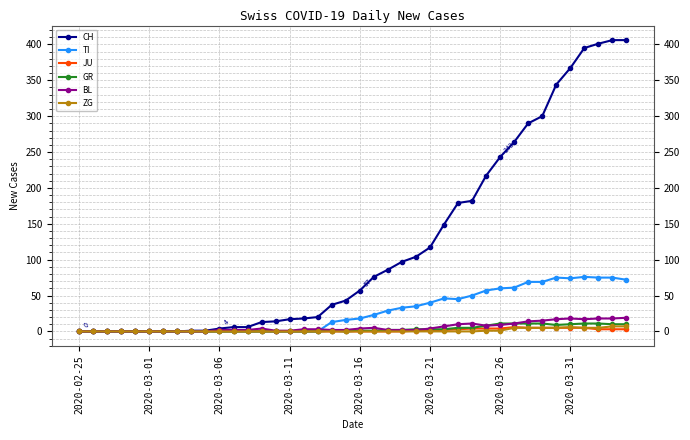

At how many categories does at least one series exceed 283?

8